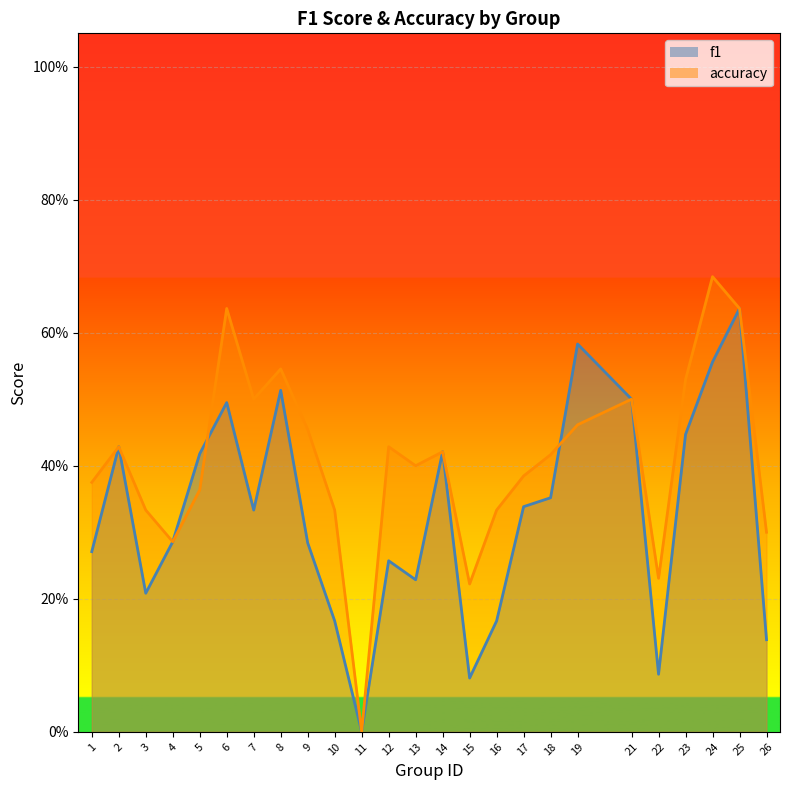

Reading left to right, what are all the values shown in this chart?

f1: 0.3	0.4	0.2	0.3	0.4	0.5	0.3	0.5	0.3	0.2	0.0	0.3	0.2	0.4	0.1	0.2	0.3	0.4	0.6	0.5	0.1	0.4	0.6	0.6	0.1
accuracy: 0.4	0.4	0.3	0.3	0.4	0.6	0.5	0.5	0.5	0.3	0.0	0.4	0.4	0.4	0.2	0.3	0.4	0.4	0.5	0.5	0.2	0.5	0.7	0.6	0.3